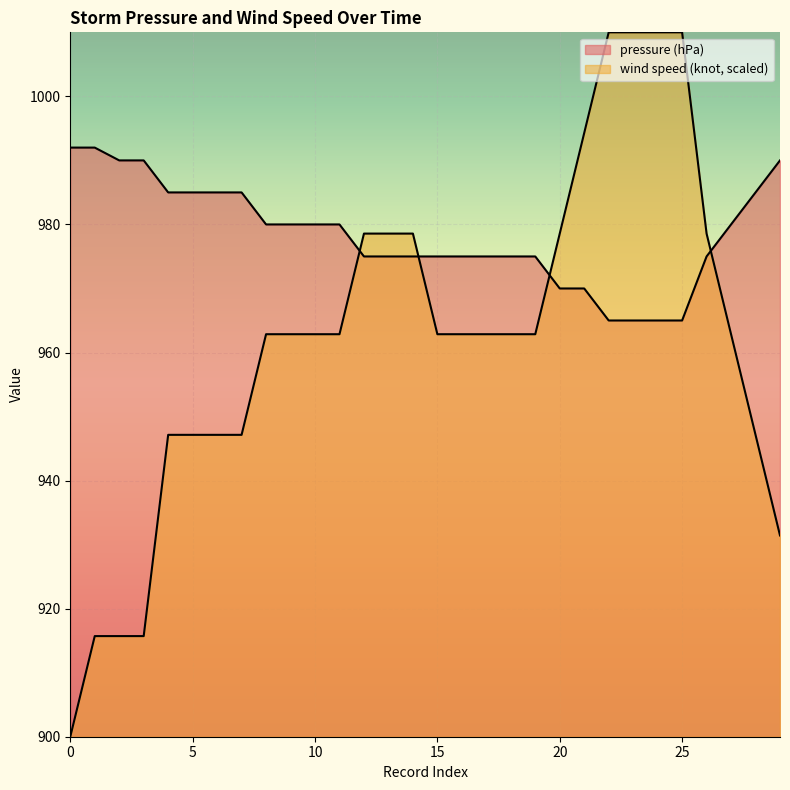

What is the value of the pressure (hPa) point at the 26th from the left?

965.0